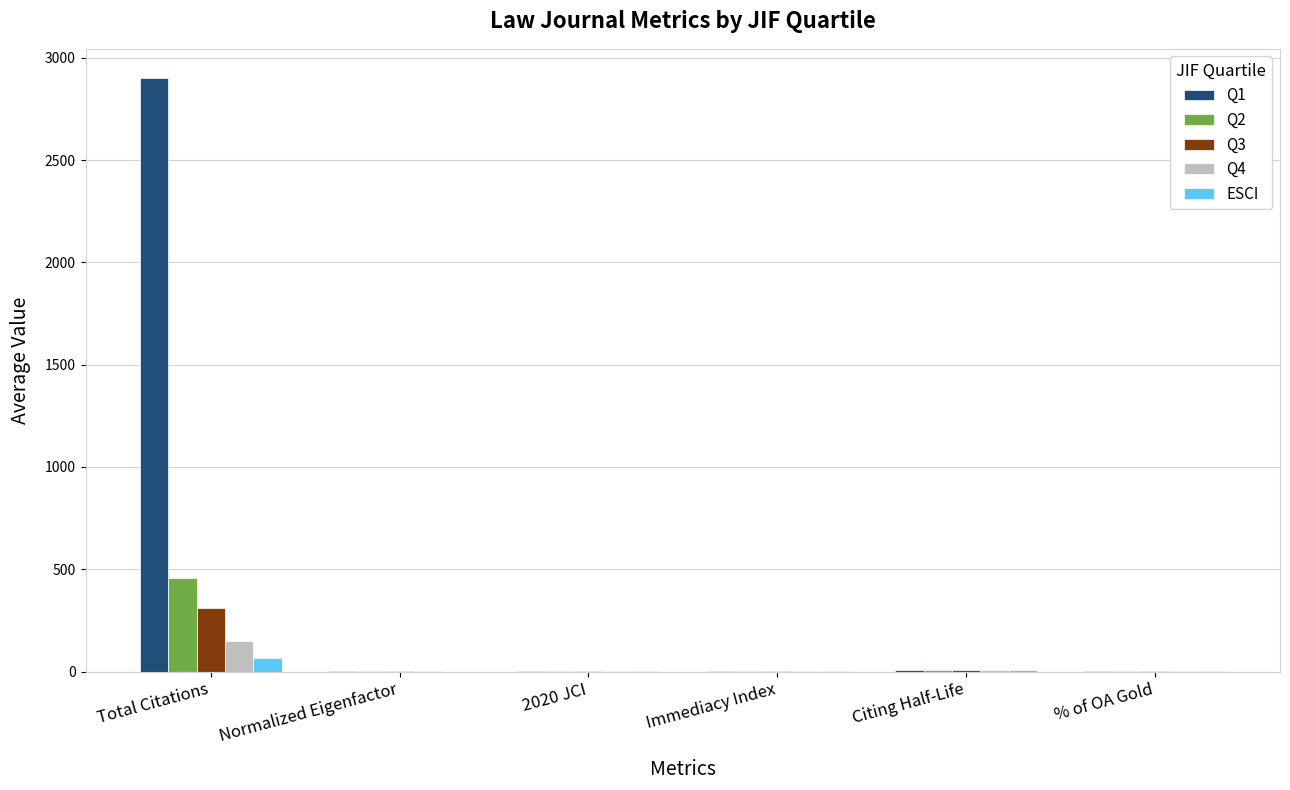

The value of Q4 at Immediacy Index is 0.3. True or false?

True